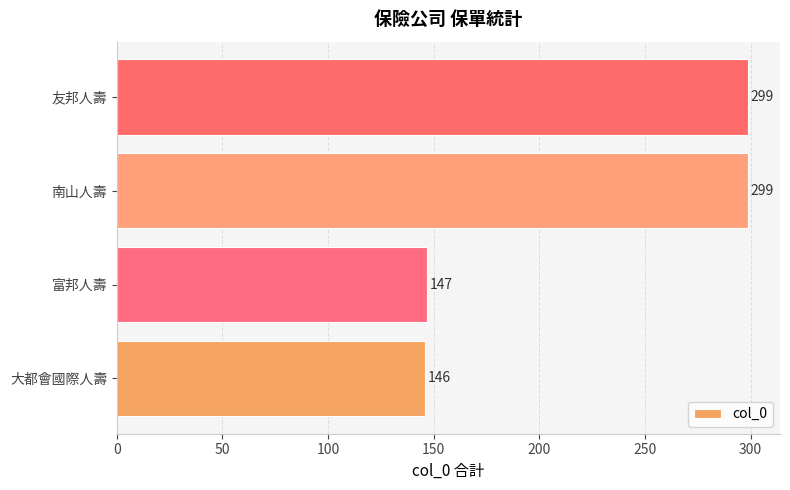

Approximately how many times larger is the value at 大都會國際人壽 compared to 南山人壽?

0.5